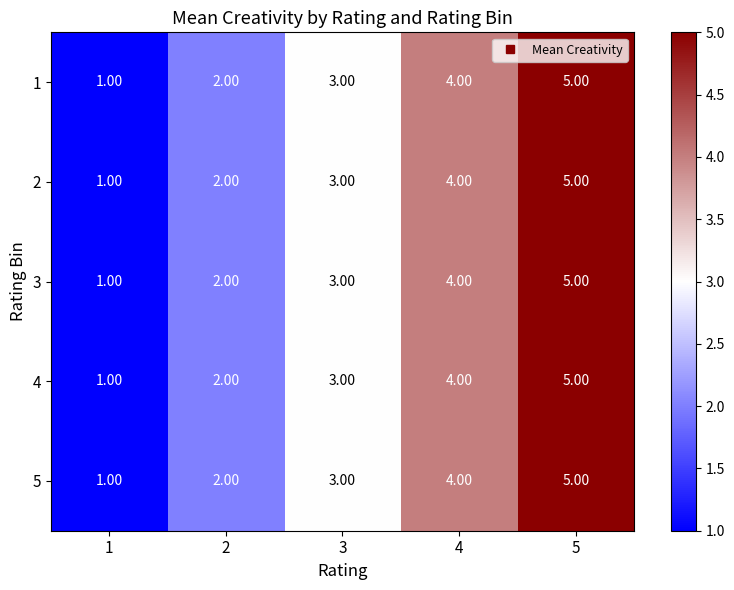

At which category is the sum across all series the highest?

5